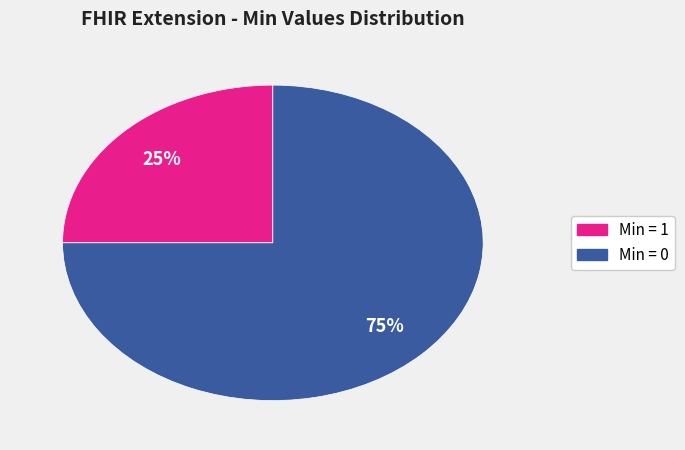

Is there a majority slice in this chart?

Yes